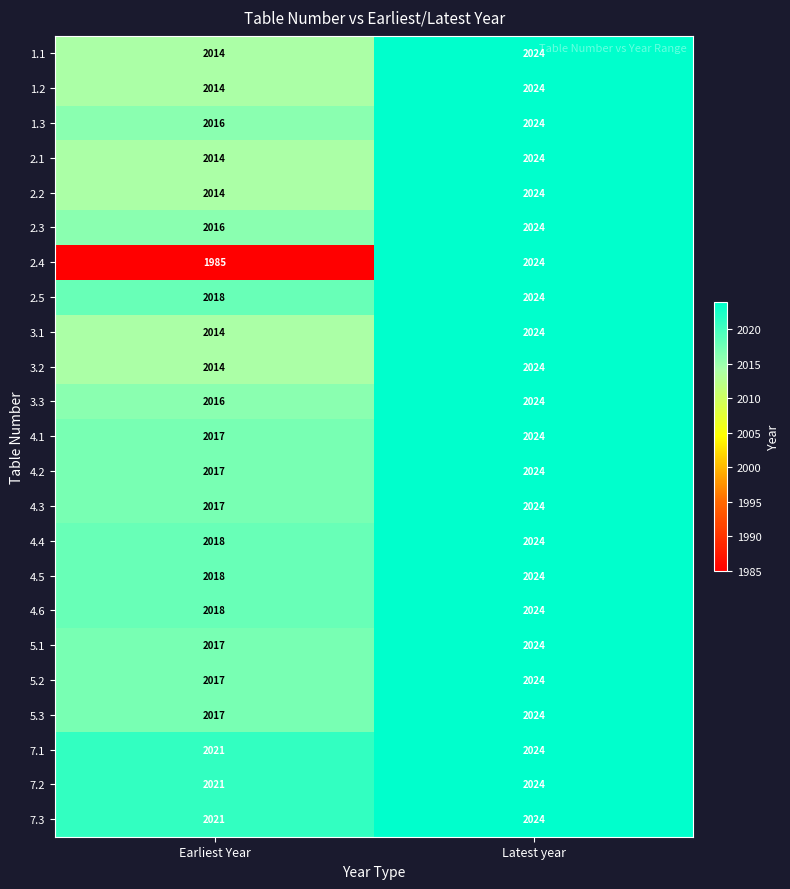

What is the total value across all series at Latest year?

46552